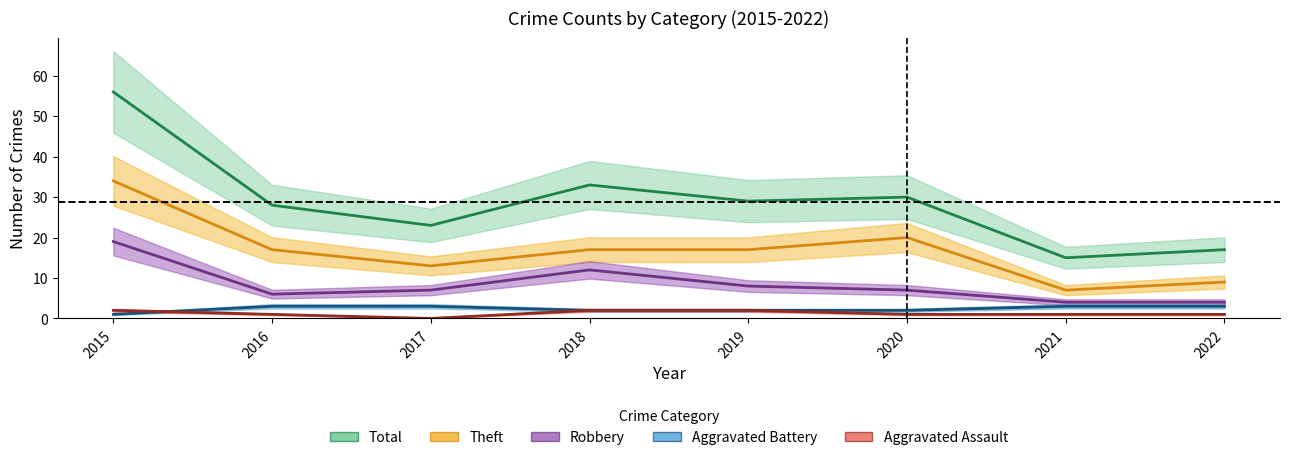

True or false: Aggravated Battery and Theft intersect in this chart.

False